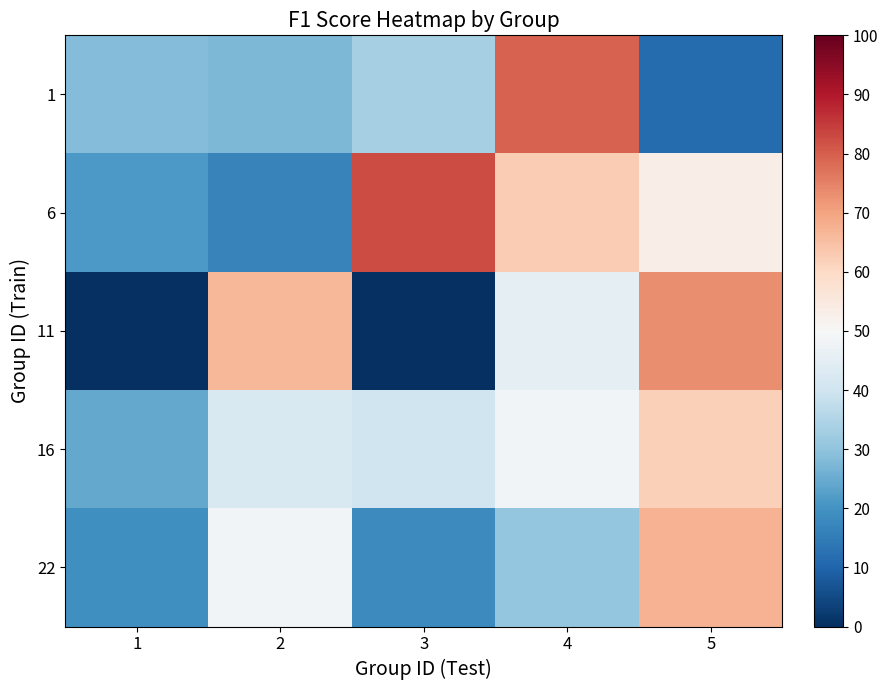

At how many categories does at least one series exceed 0?

5